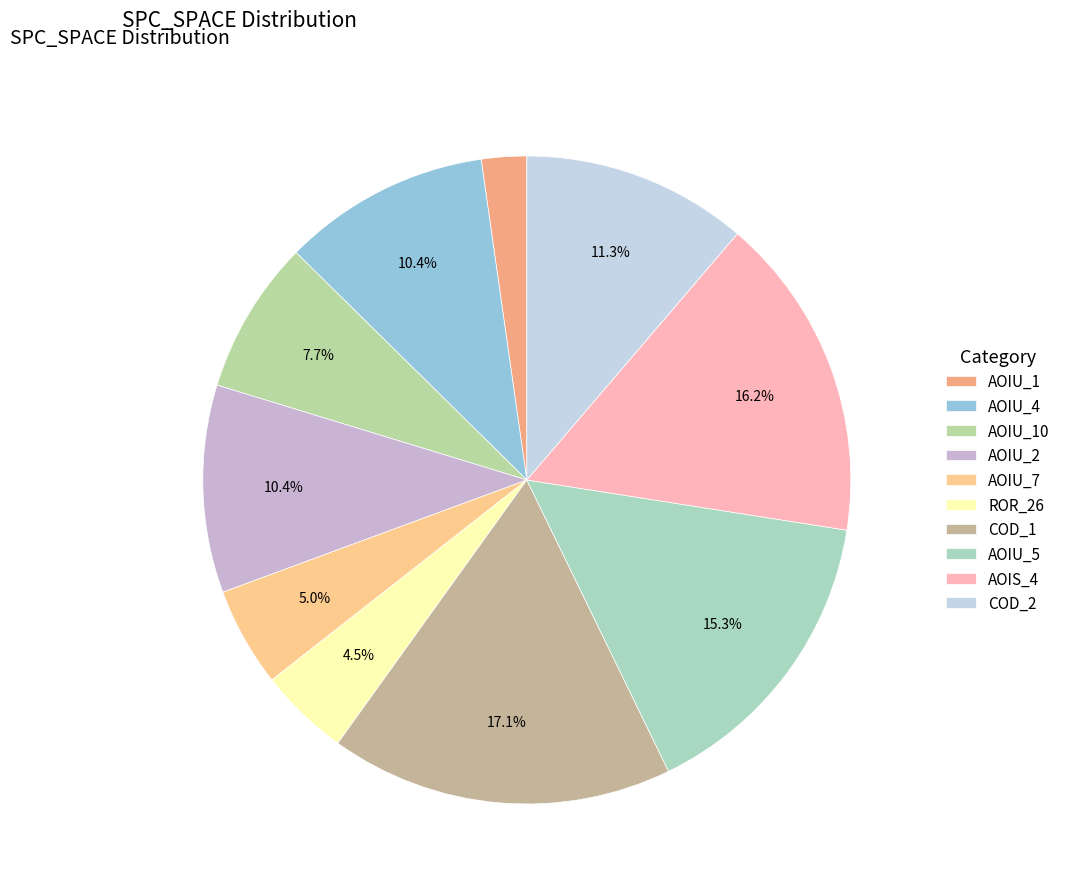

Count the number of slices in the pie.

10